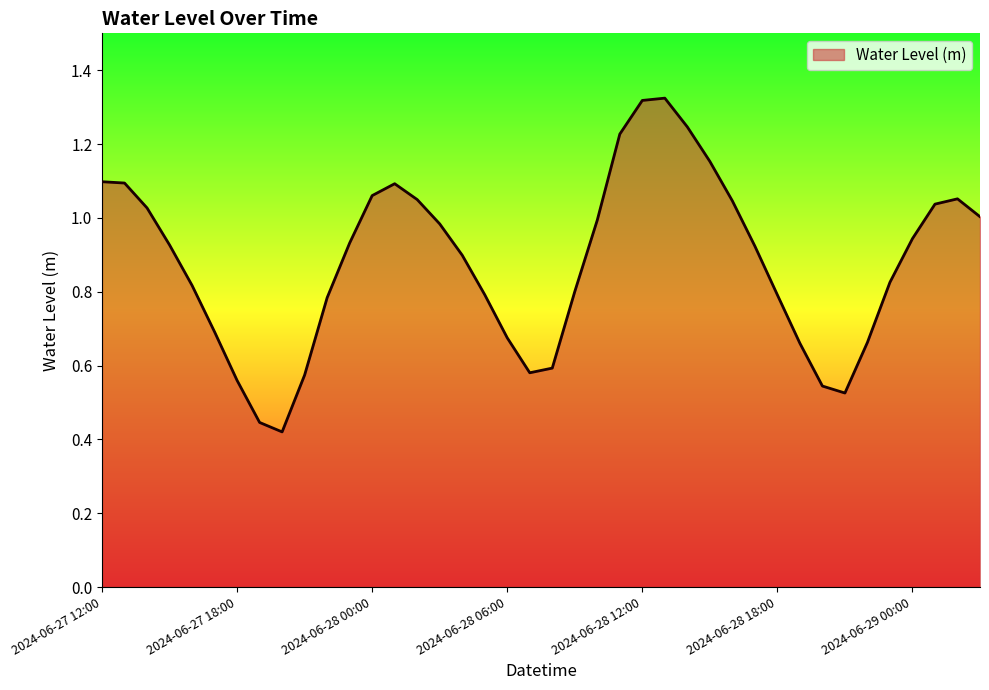

Which category has the highest value across all series?

2024-06-28 13:00